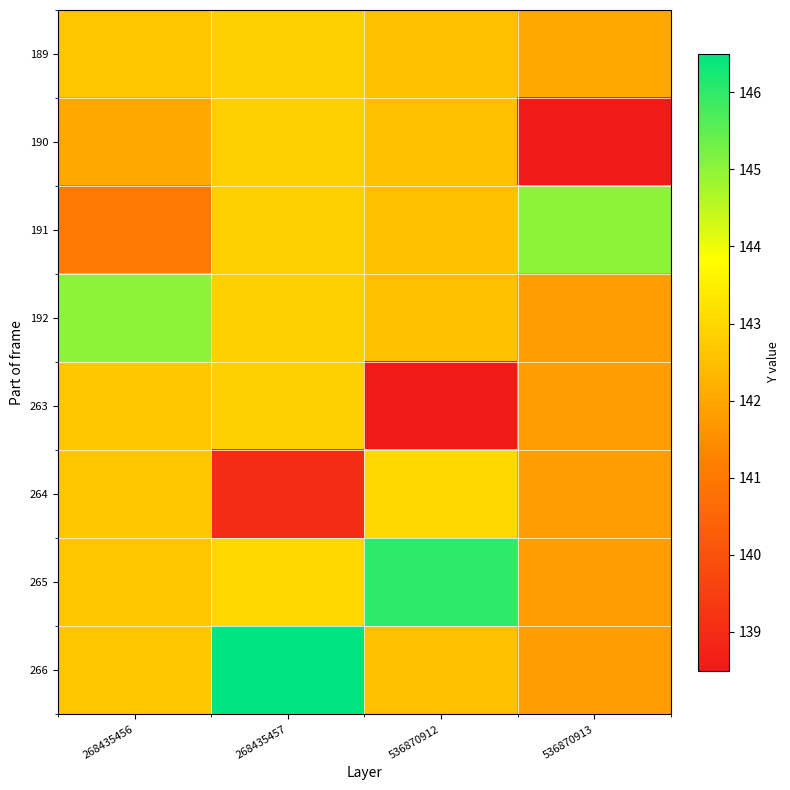

What is the spread (max minus min) of values at 536870912?

7.5